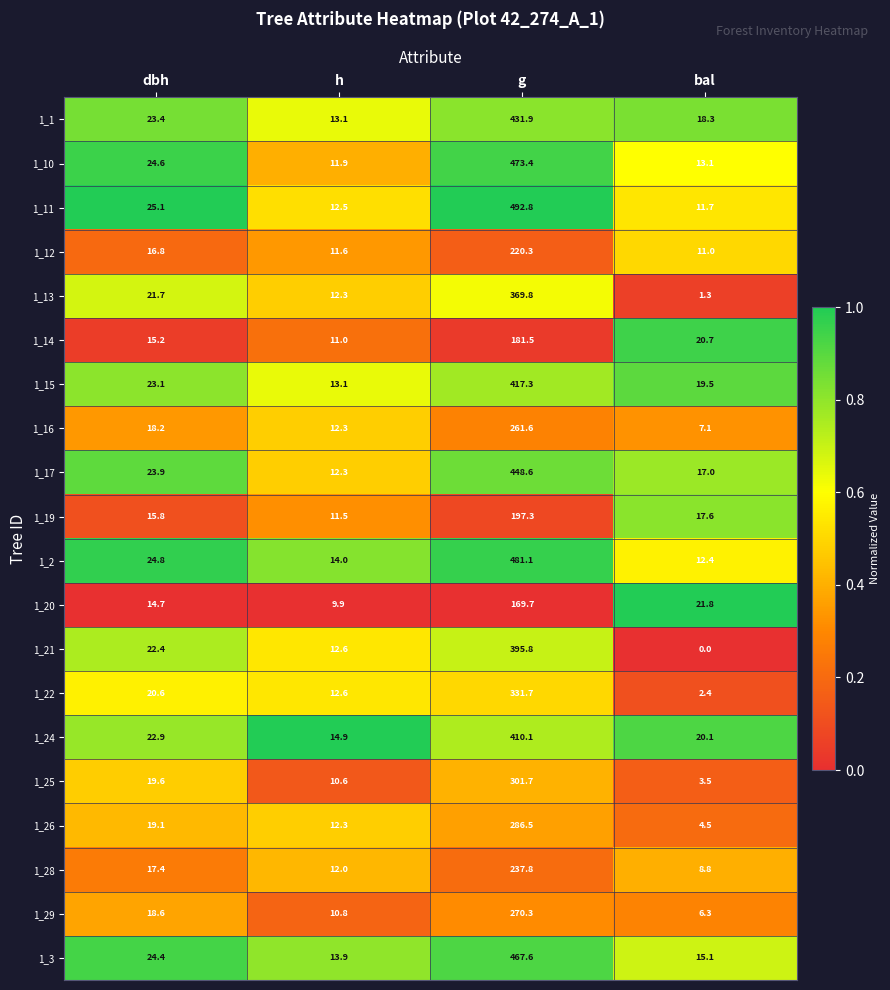

The value of 1_11 at g is 266.1. True or false?

False